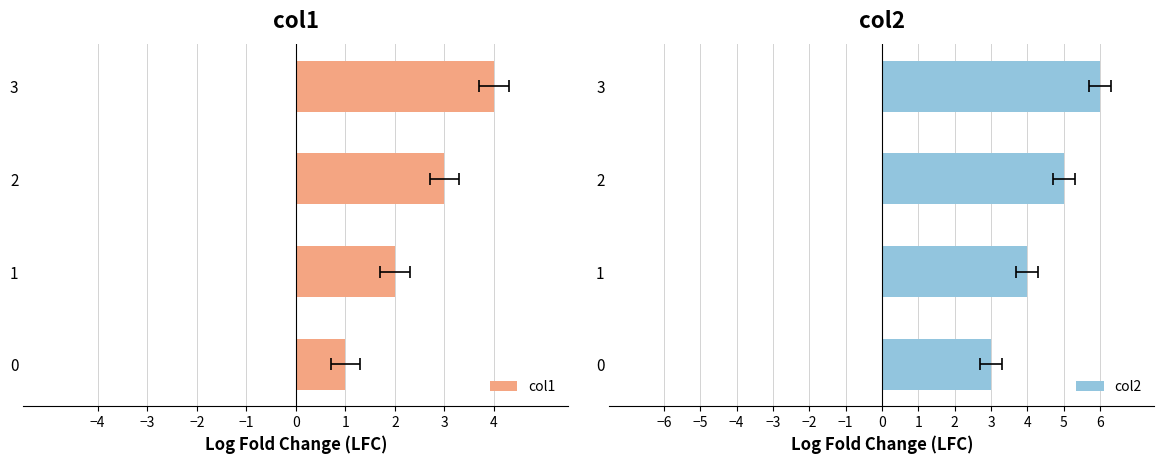

How many bars are there in each group?

2